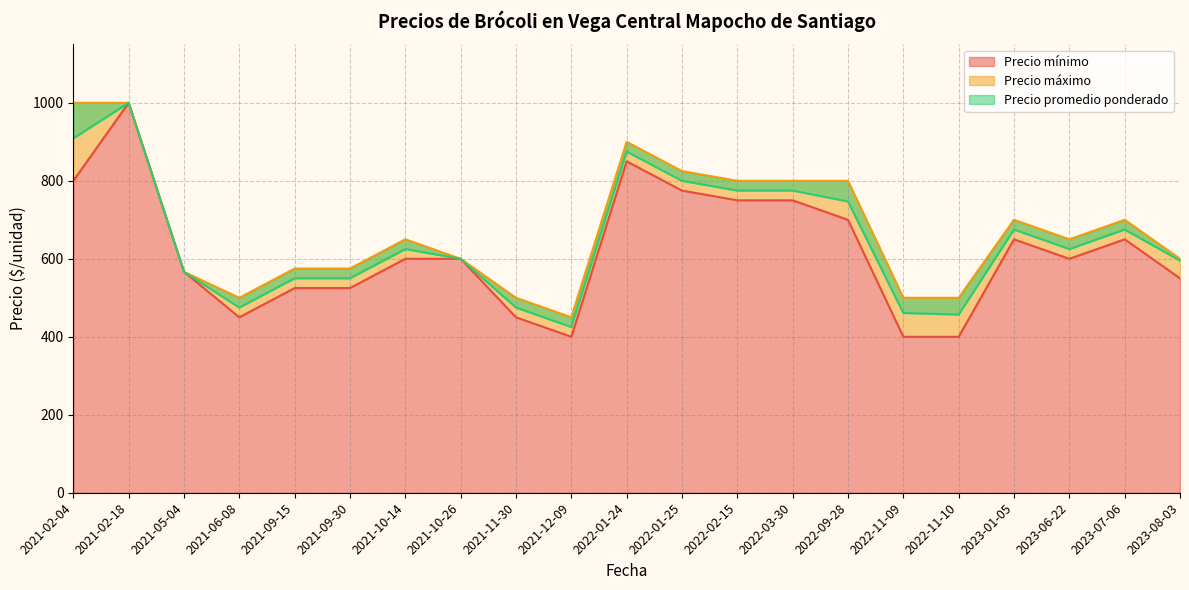

Which series has the largest total across all categories?

Precio máximo